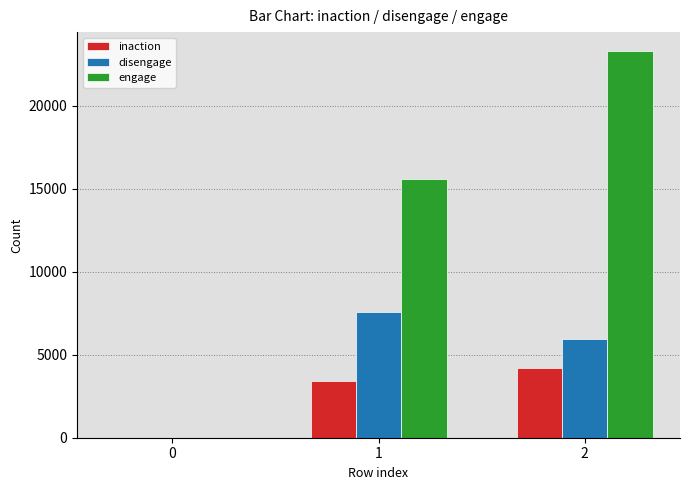

Which series changed the most between 0 and 1?

engage